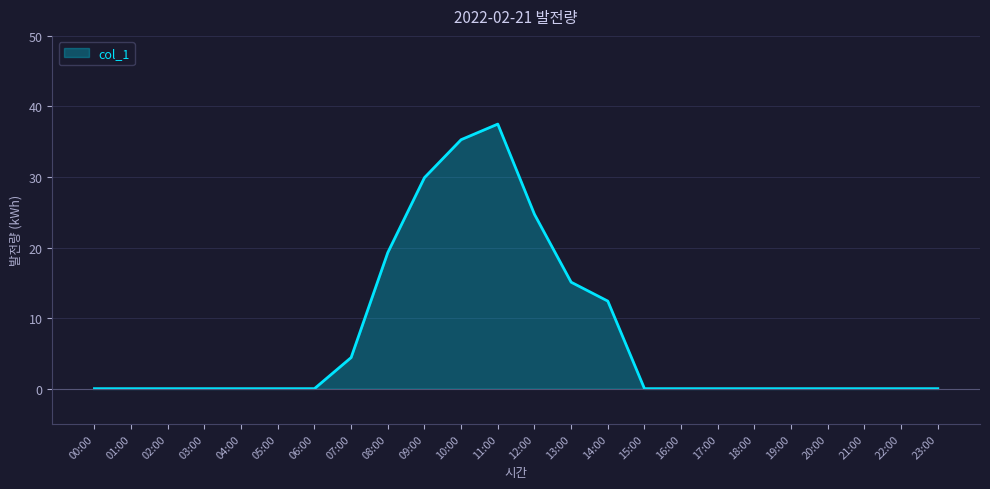

Which category has the highest value across all series?

11:00